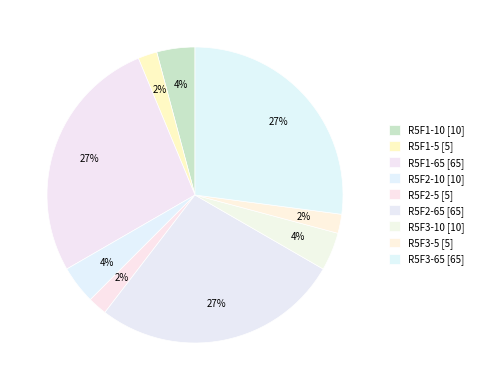

How many slices are in this pie chart?

9